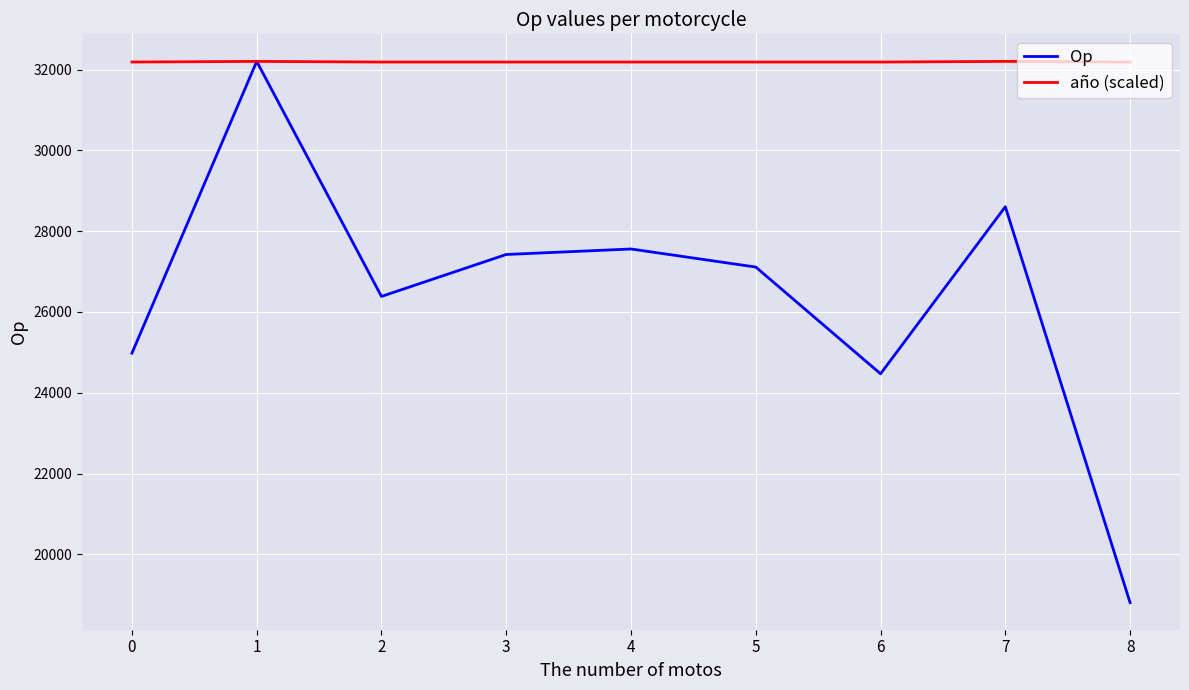

What is the minimum value shown in the chart?

18806.0